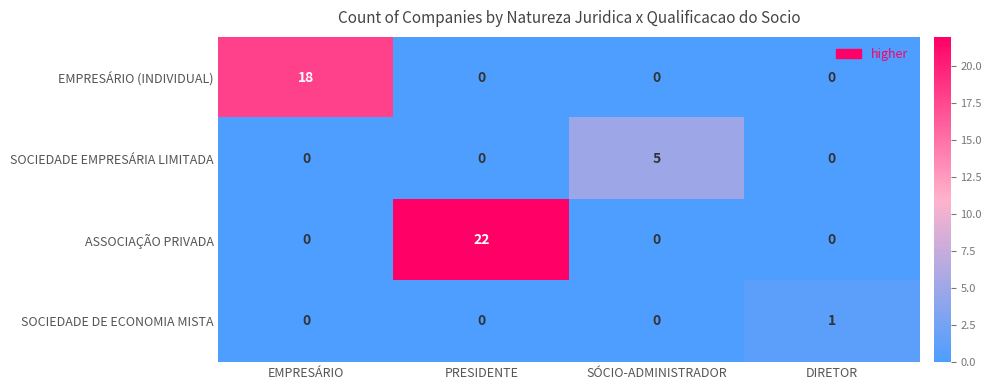

What is the maximum value shown in the chart?

22